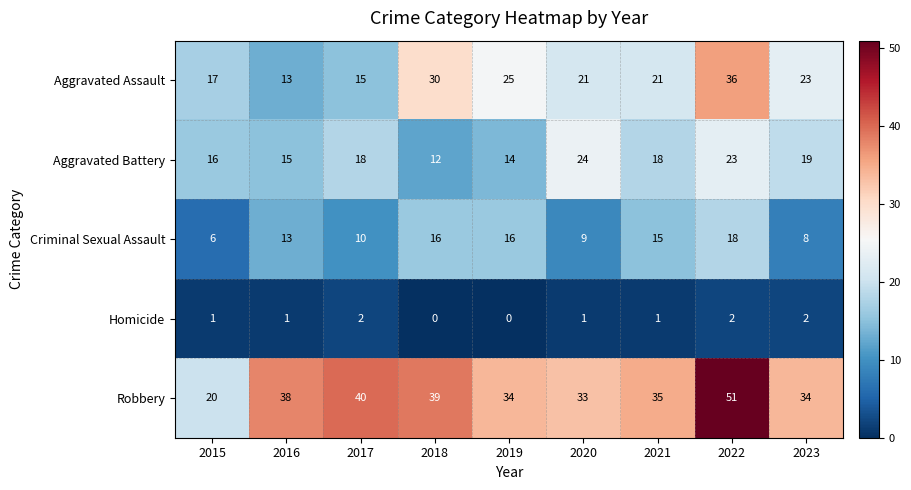

At which category is the sum across all series the highest?

2022